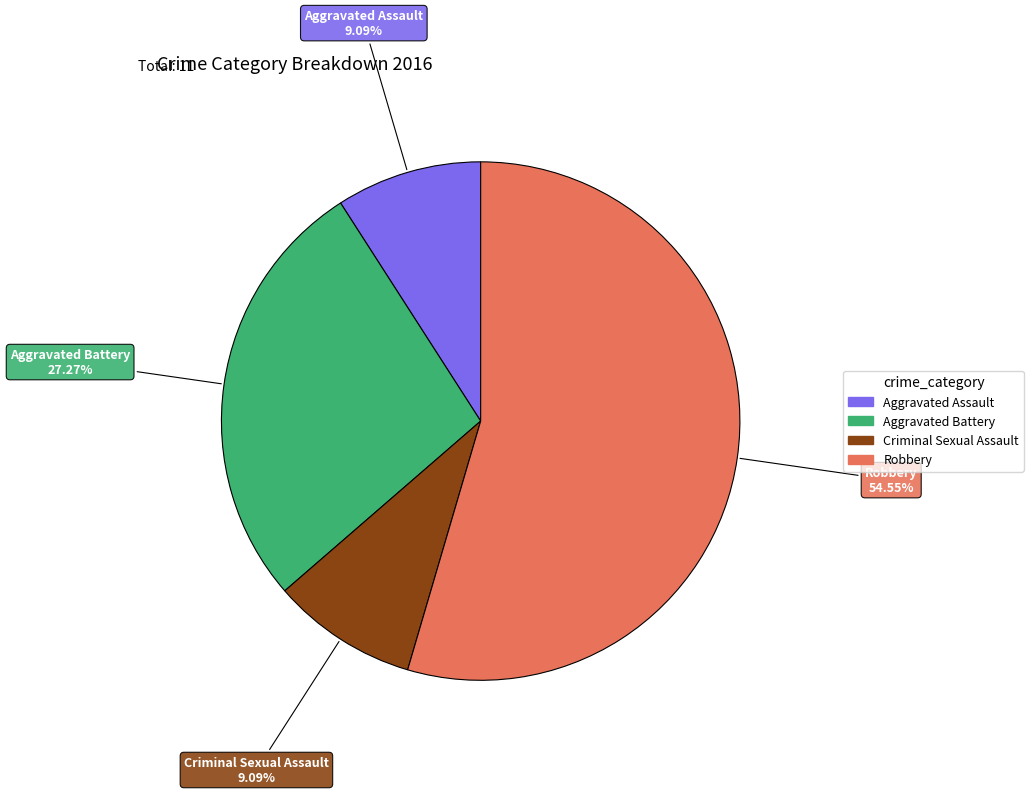

Is it true that Aggravated Battery is 20% of the pie?

False